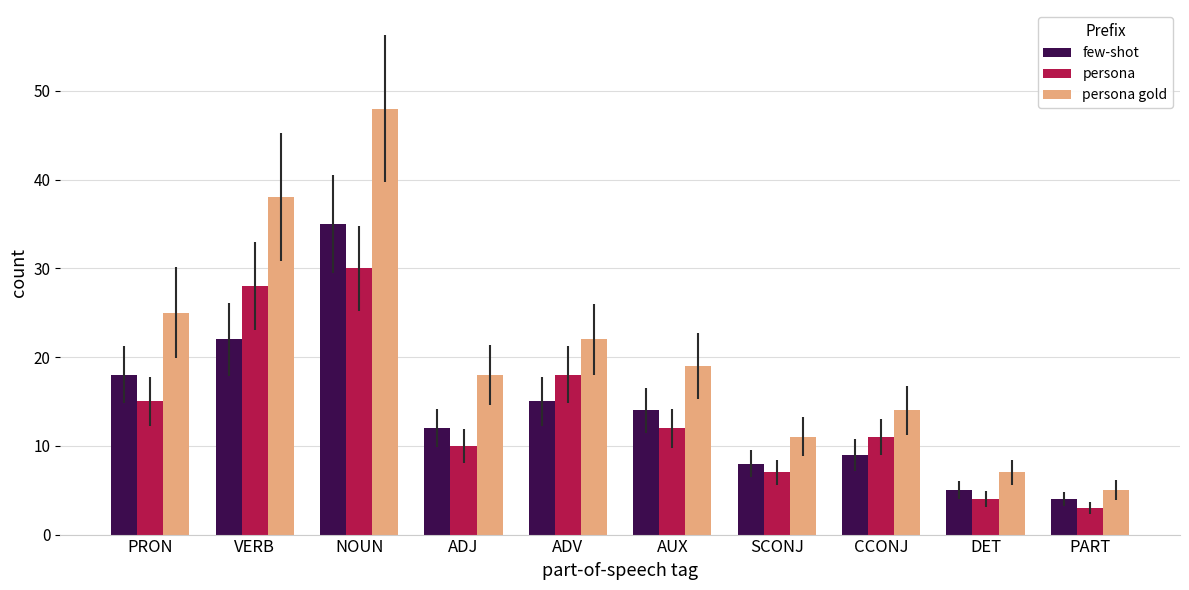

At which category does the chart reach its minimum across all series?

PART